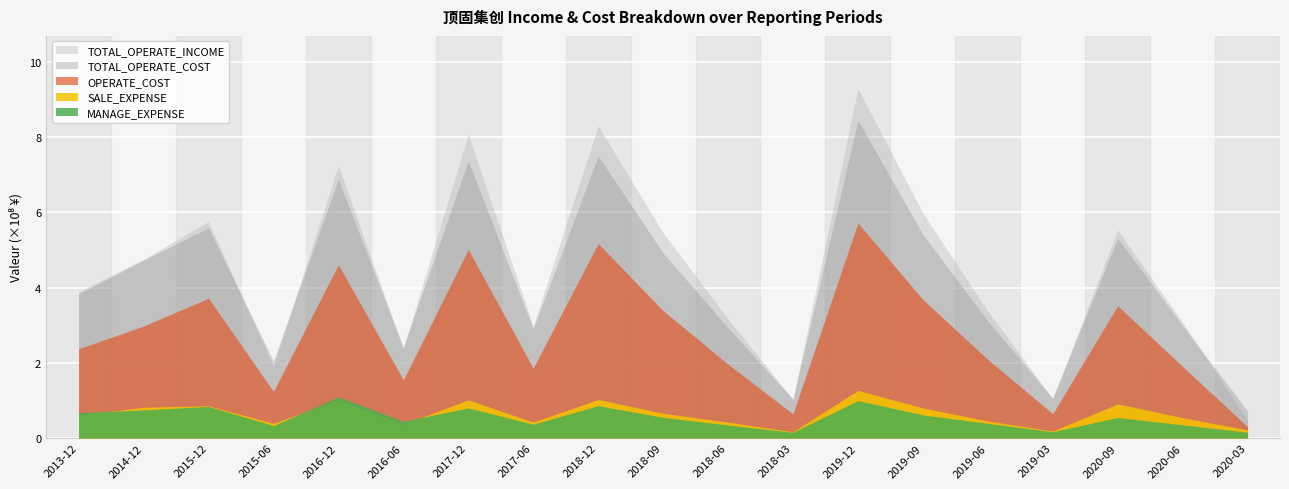

After their last crossing, which series has the higher values: MANAGE_EXPENSE or SALE_EXPENSE?

SALE_EXPENSE